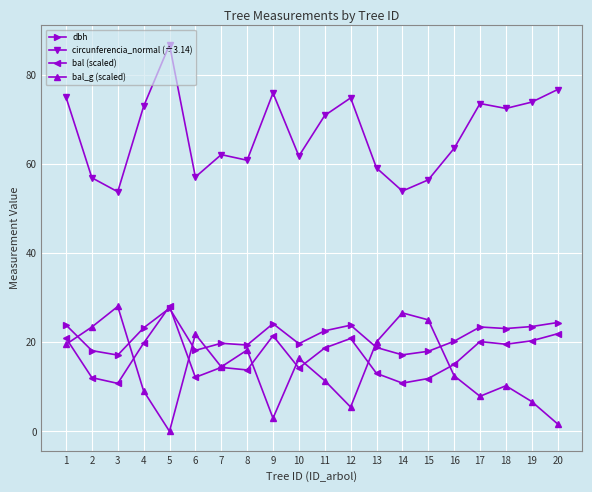

What are all the series names shown in the legend?

dbh, circunferencia_normal (÷3.14), bal (scaled), bal_g (scaled)